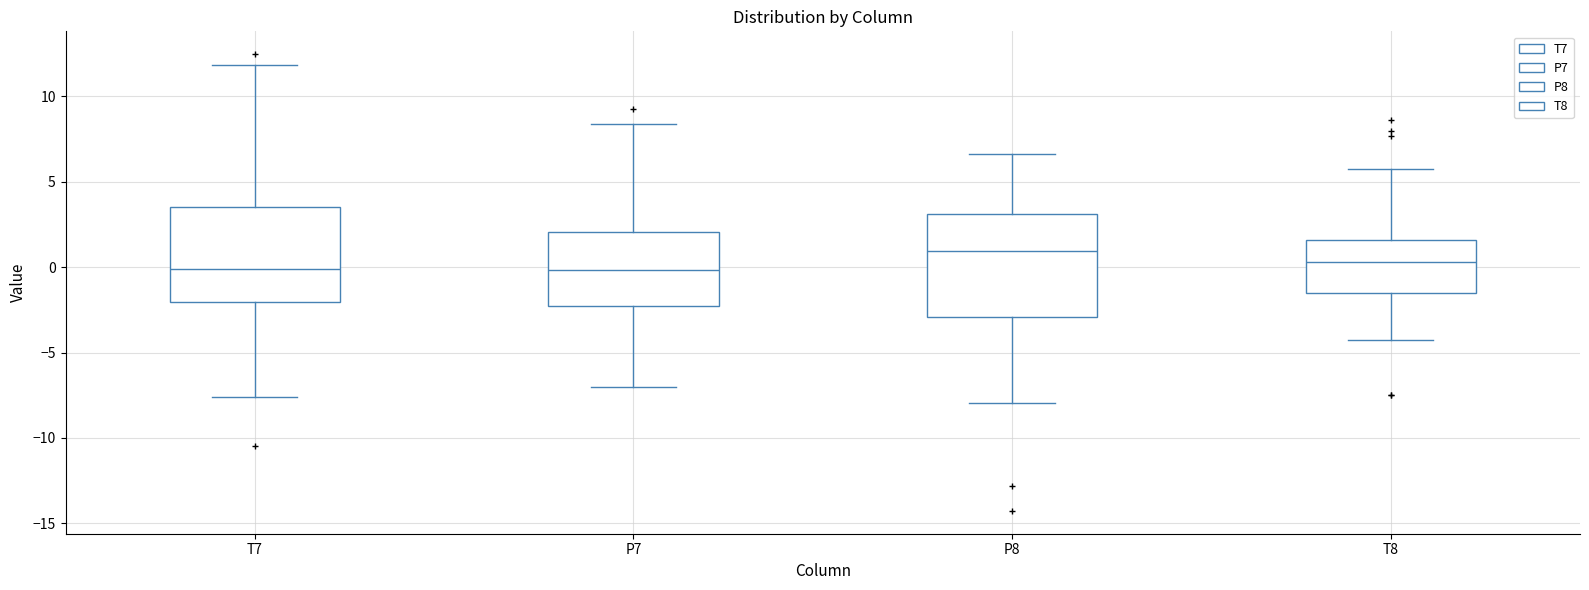

Where does the median line of the box for P7 sit on the y-axis? The values are not printed on the chart, so give them approximately, as read against the axis.

0.0